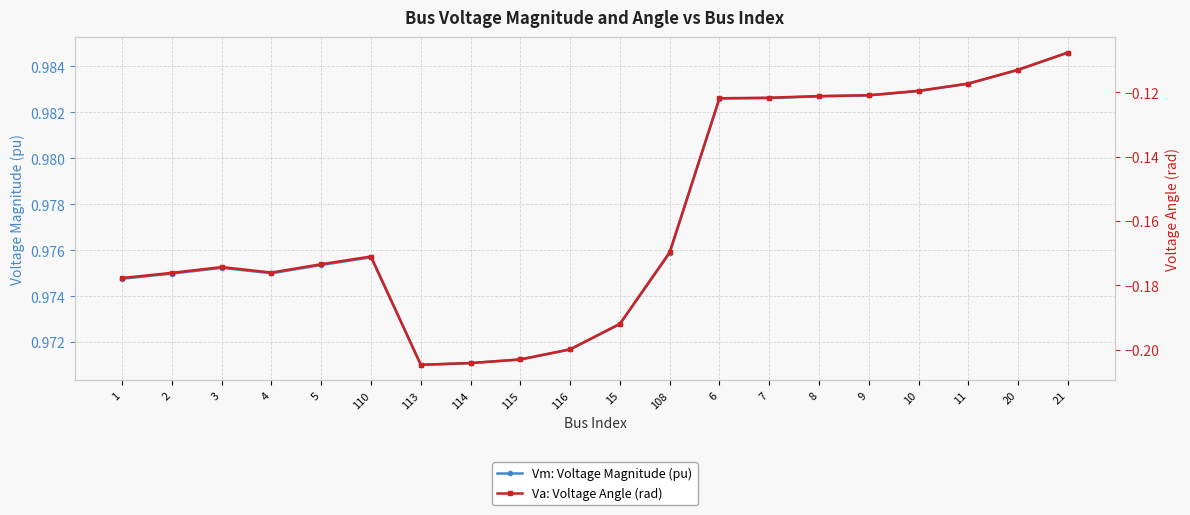

What is the label of the 5th point from the right?

9